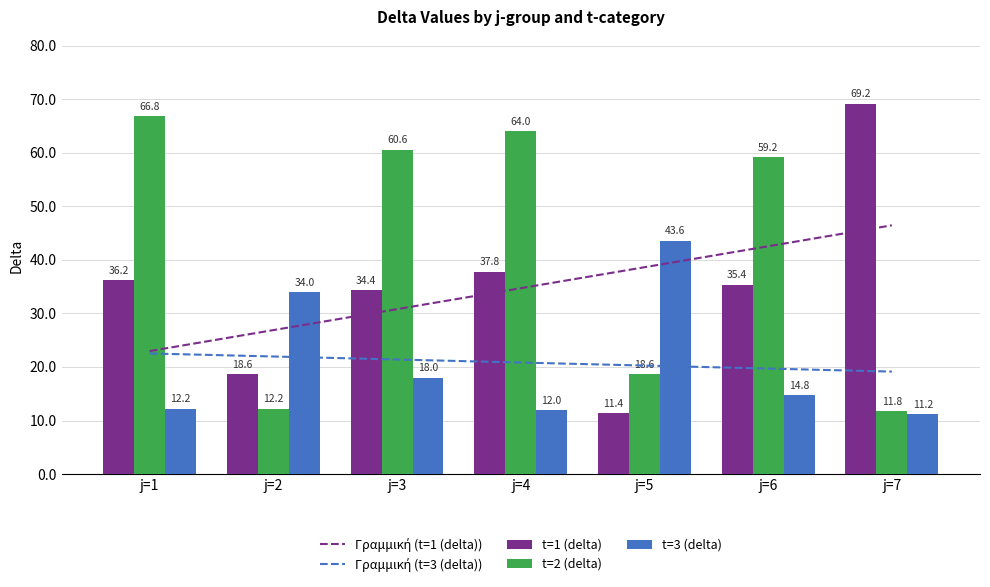

Between j=4 and j=1, which is larger?

j=4